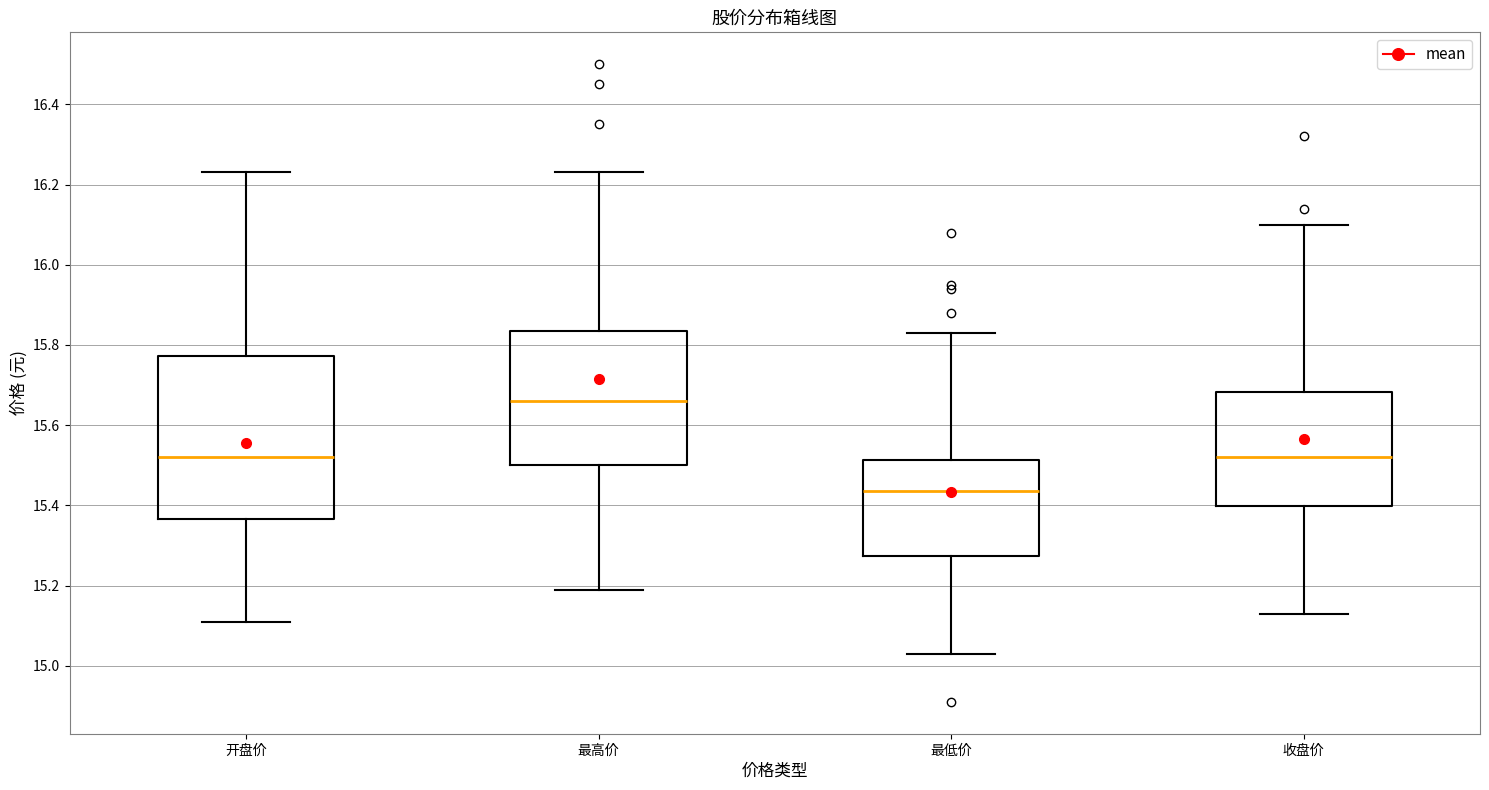

Reading left to right, transcribe this box plot: for each box, give where its median line is, the range the box spans, and where its two whiskers end, as read against the y-axis. The values are not printed on the chart, so give them approximately, as read against the axis.

开盘价: median 15.52, box 15.36 to 15.78, whiskers 15.12 to 16.24
最高价: median 15.66, box 15.50 to 15.84, whiskers 15.20 to 16.24
最低价: median 15.44, box 15.28 to 15.52, whiskers 15.04 to 15.84
收盘价: median 15.52, box 15.40 to 15.68, whiskers 15.14 to 16.10